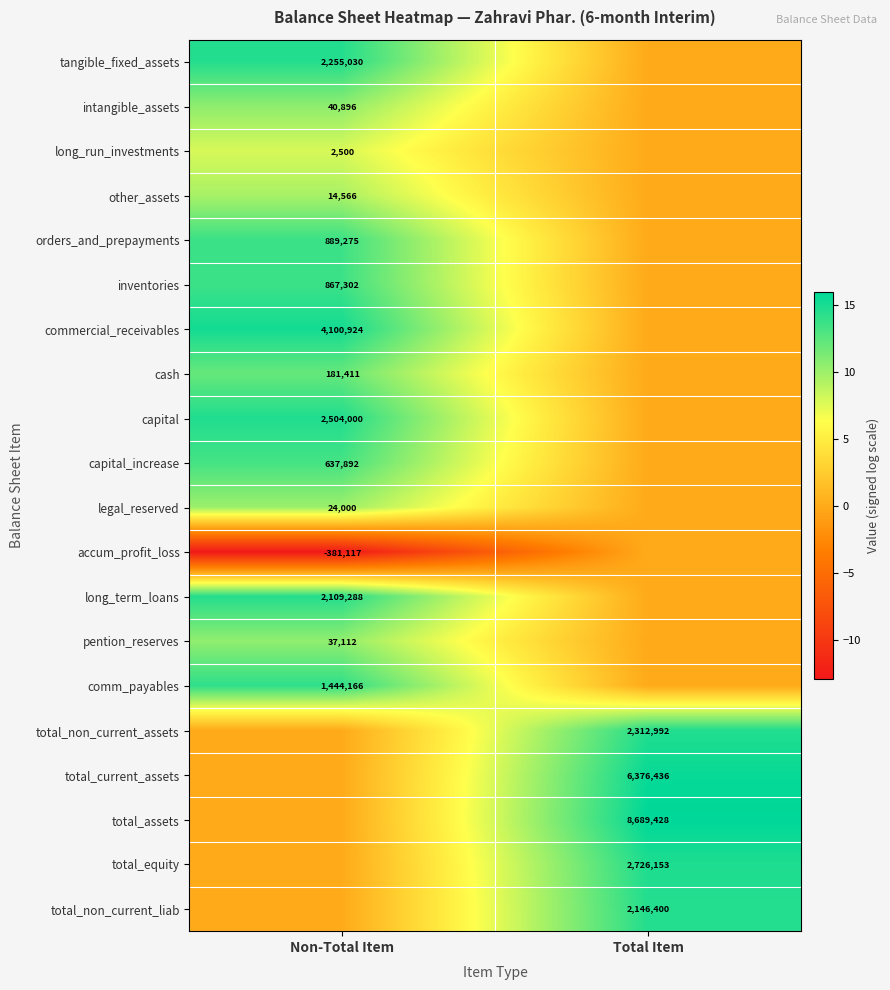

The legal_reserved series shows 24000 at Non-Total Item. True or false?

True